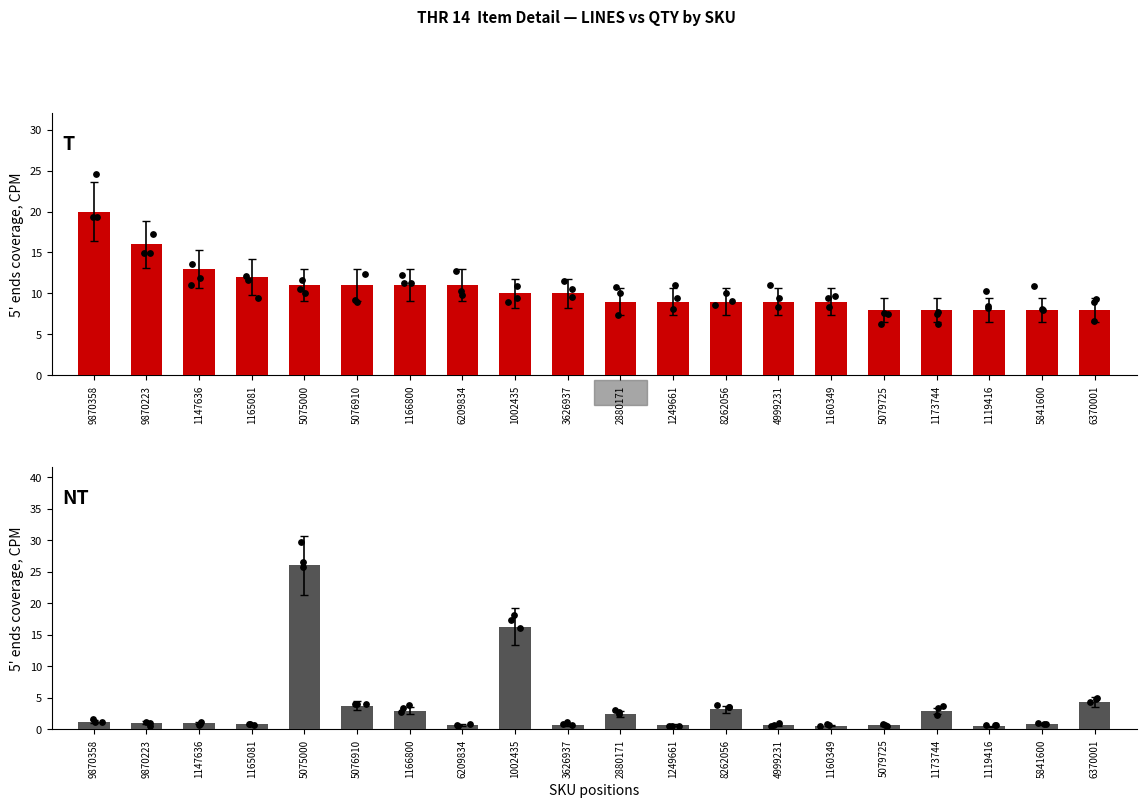

Which series has the largest Y range (max minus min)?

QTY